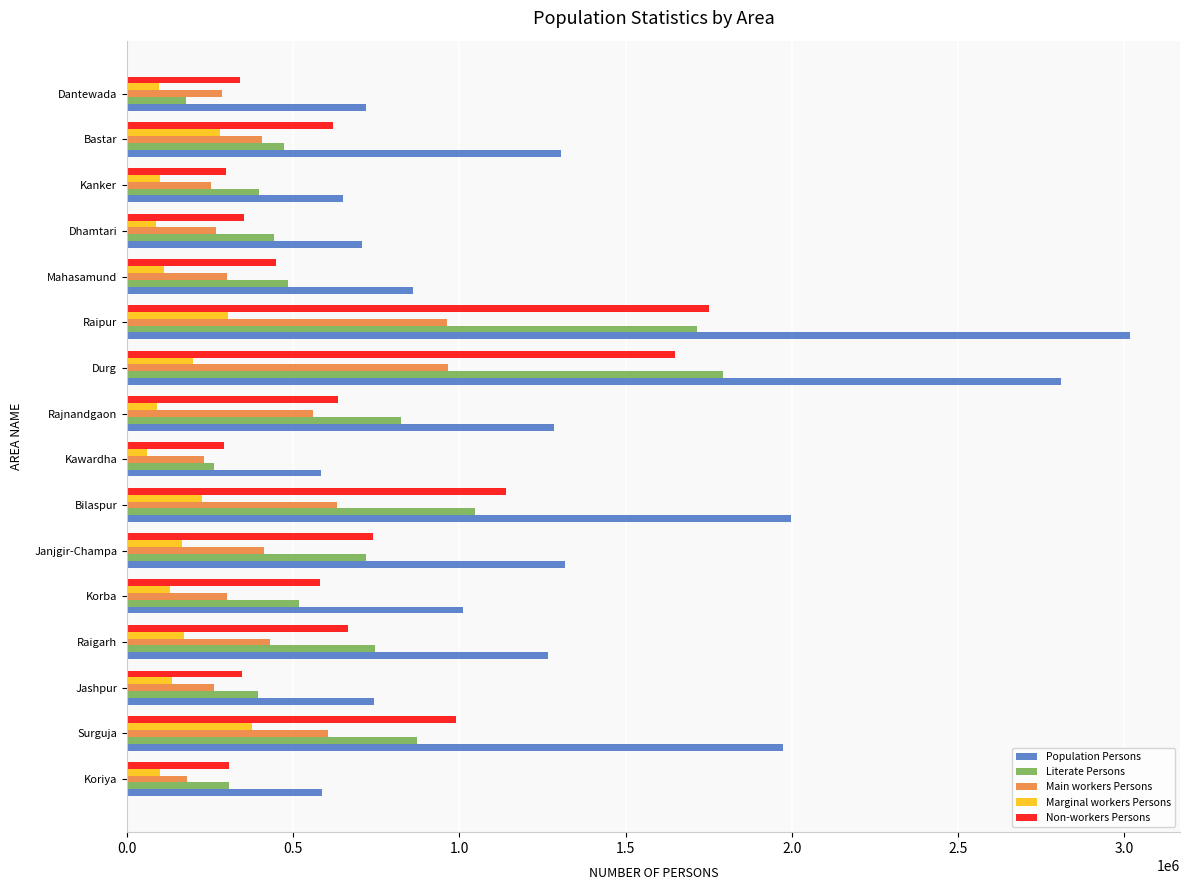

Which series changed the most between Durg and Mahasamund?

Population Persons